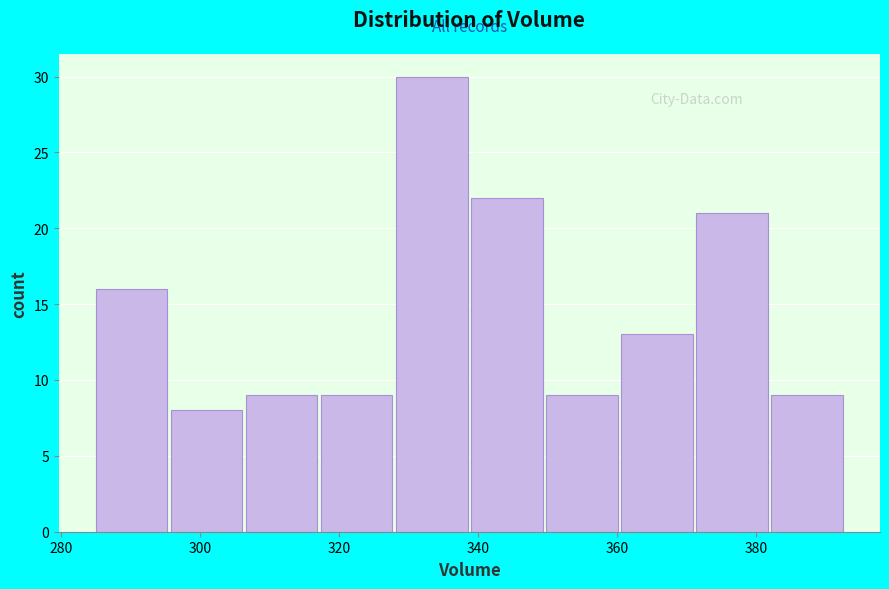

Over which range of the x-axis is the bar tallest?

328.2 to 339.0